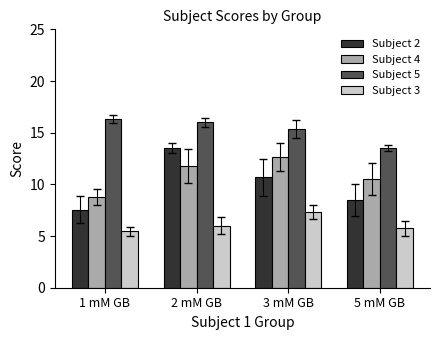

How many bars are there in each group?

4